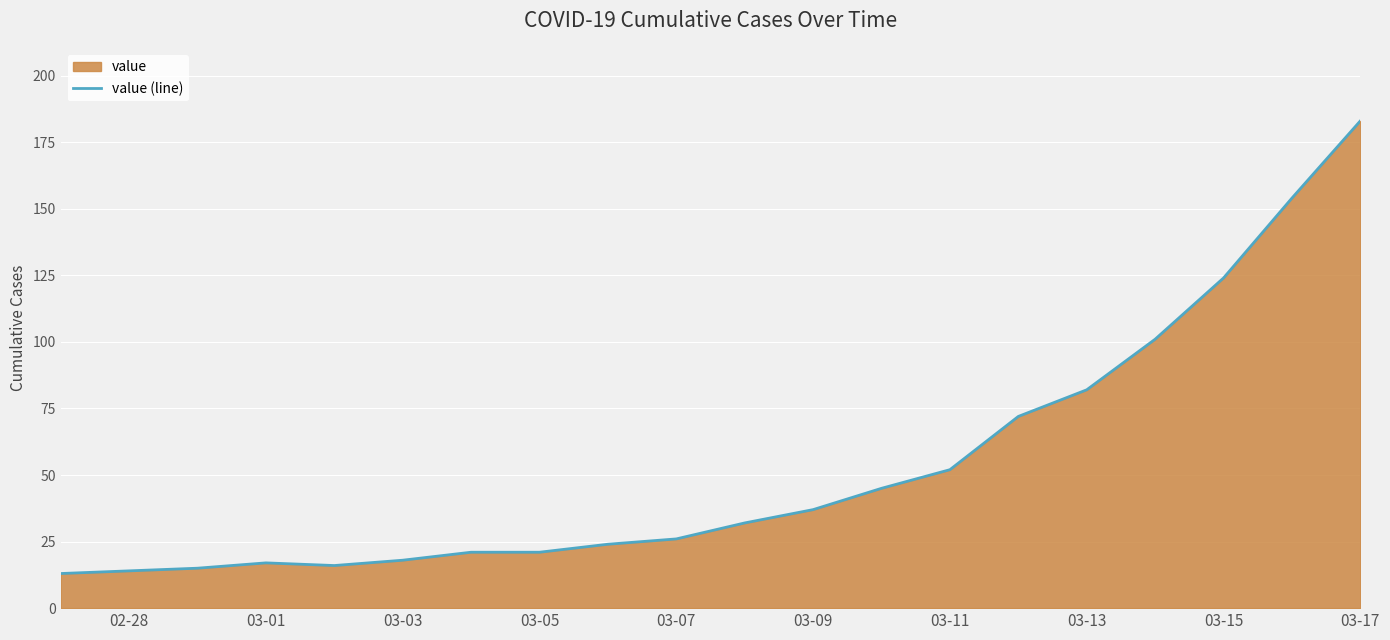

How many lines are shown in the chart?

1